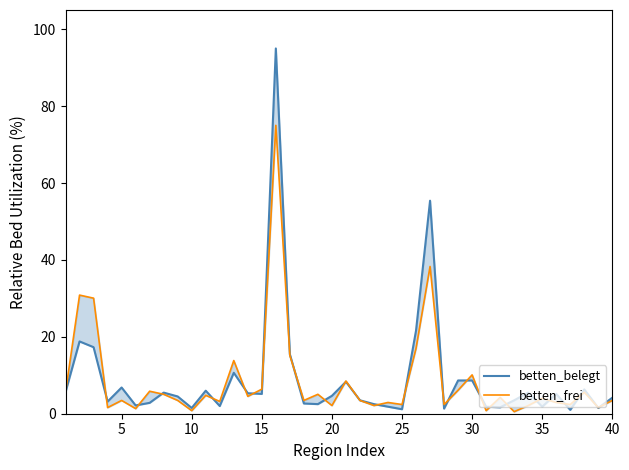

Does the chart display data point markers on the line(s)?

No